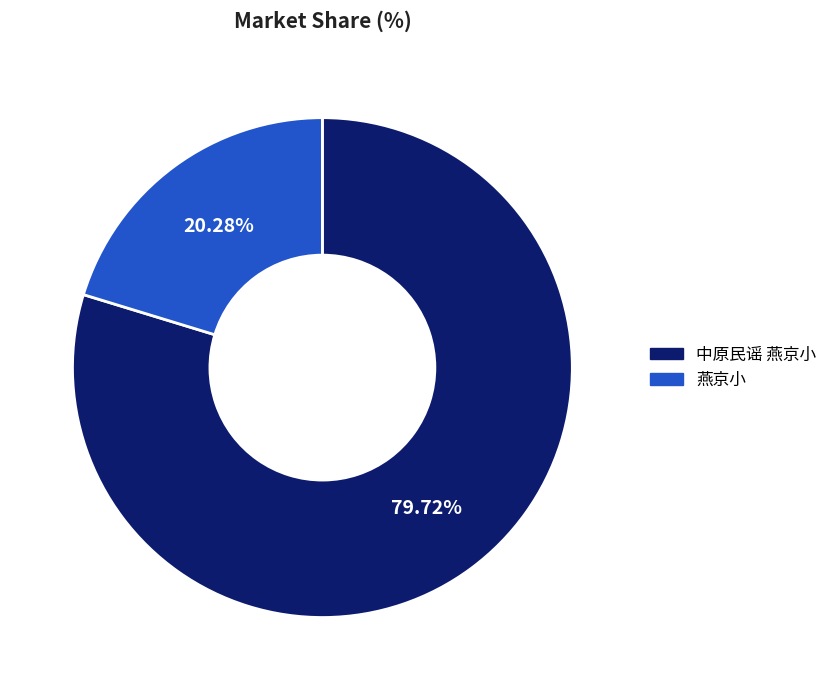

Which has a higher value, 燕京小 or 中原民谣 燕京小?

中原民谣 燕京小